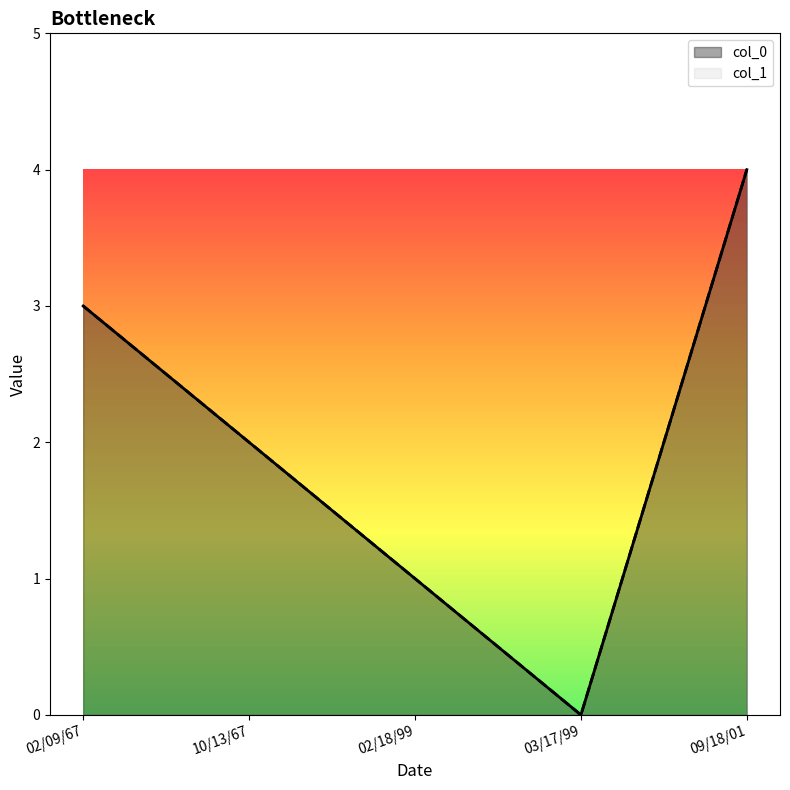

What position from the right is 03/17/99?

2